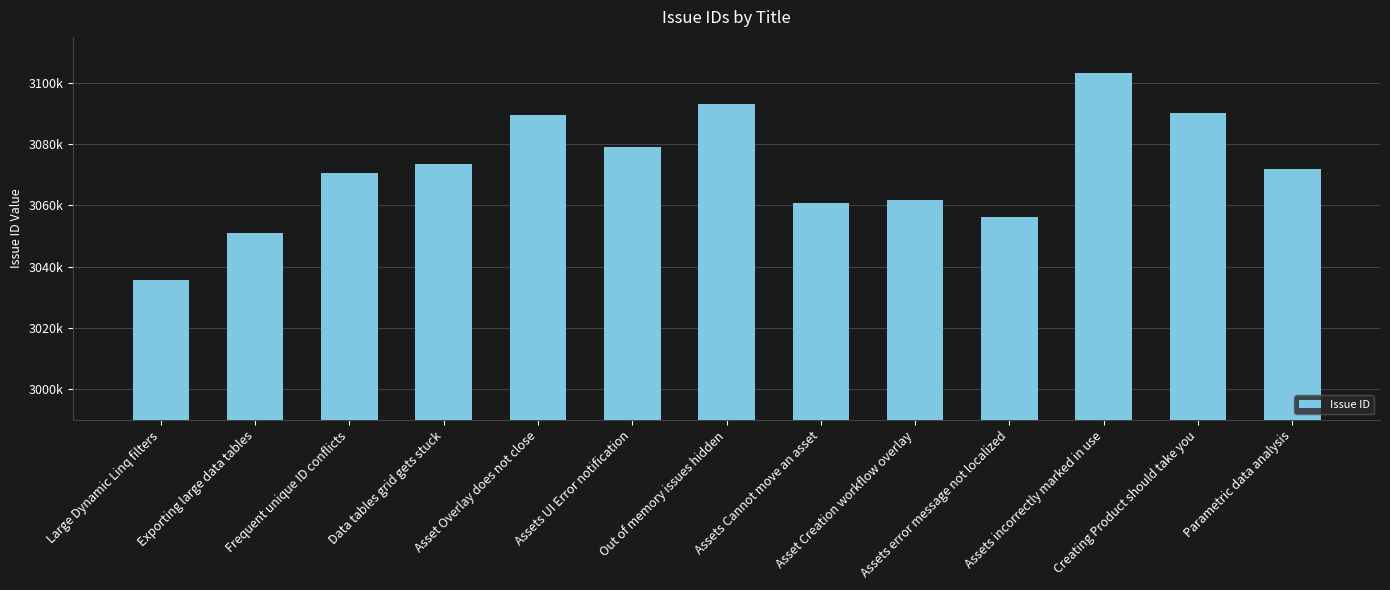

What is the minimum value shown in the chart?

3035781